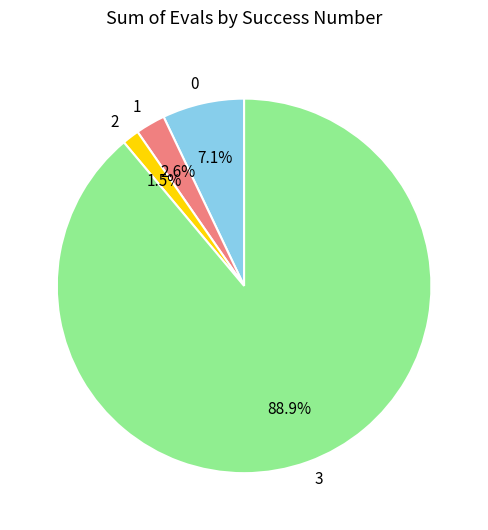

Is there a majority slice in this chart?

Yes